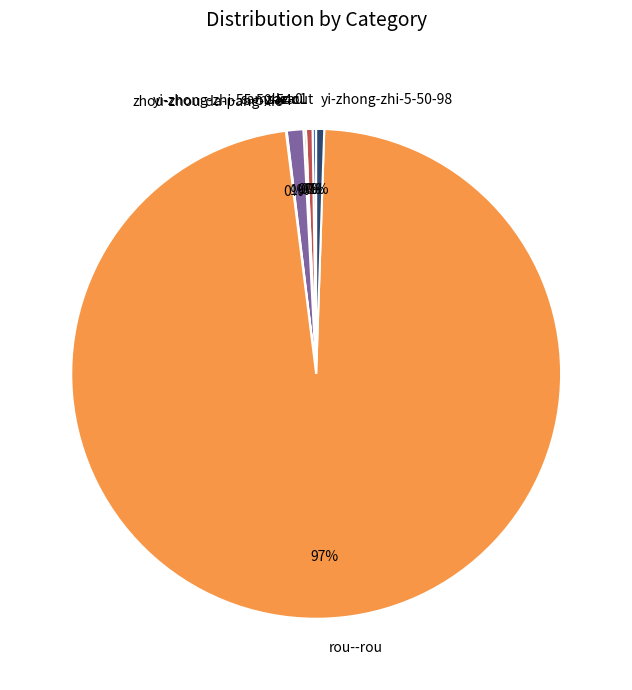

True or false: koo1 accounts for 0% of the total.

True